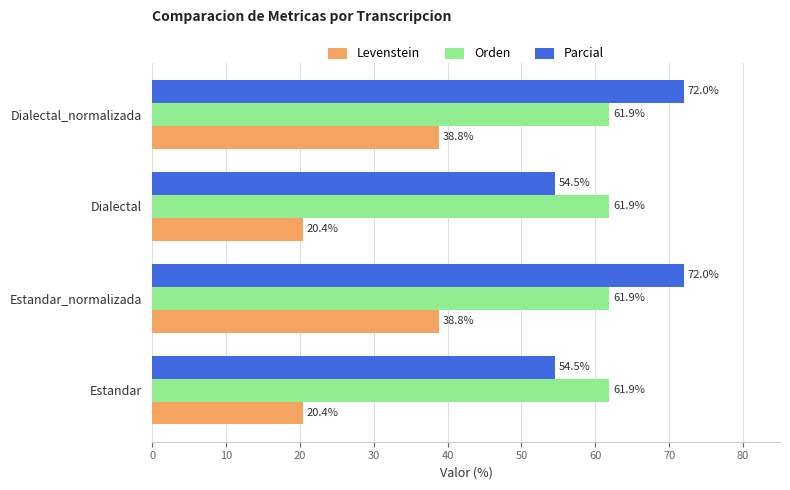

What are all the series names shown in the legend?

Levenstein, Orden, Parcial